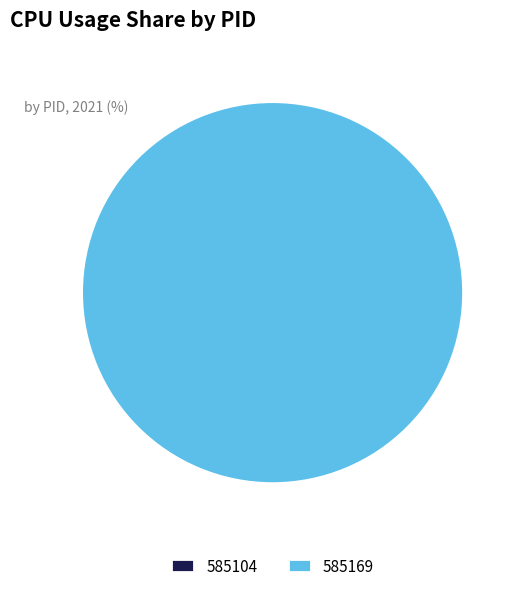

To the nearest percent, what is the combined percentage of 585169 and 585104?

100%